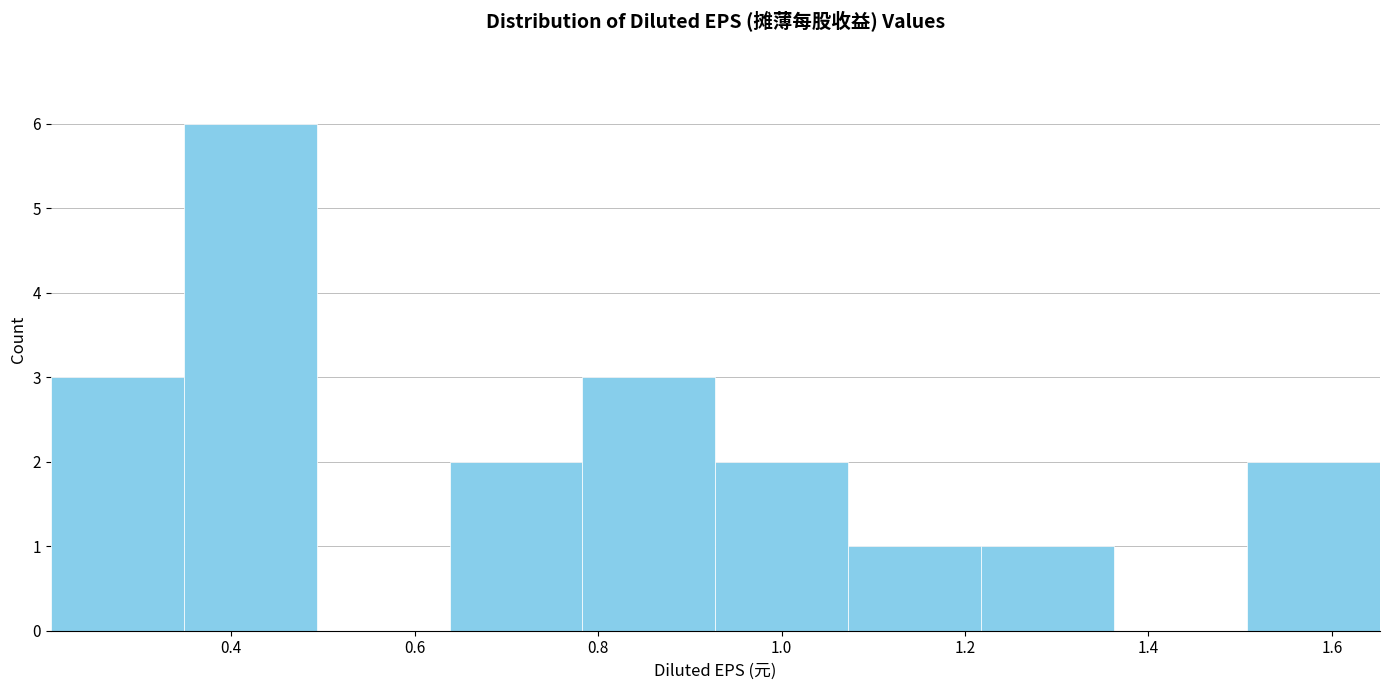

Over which range of the x-axis is the bar tallest?

0.34 to 0.50